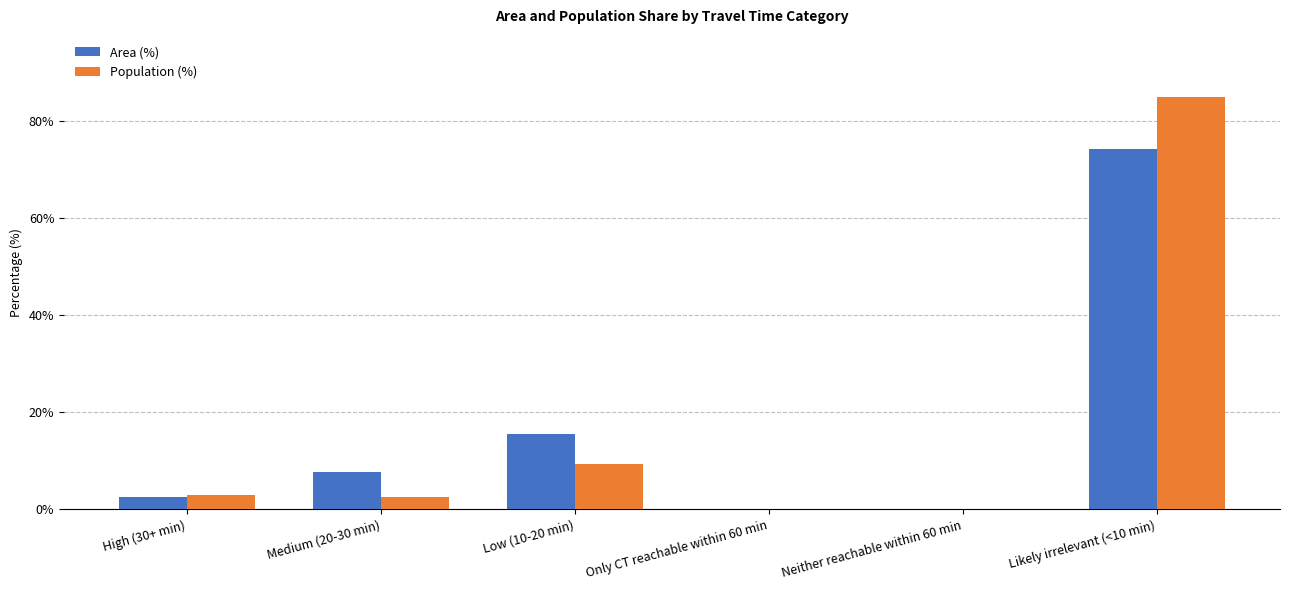

Which series has the largest range (max minus min)?

Population (%)